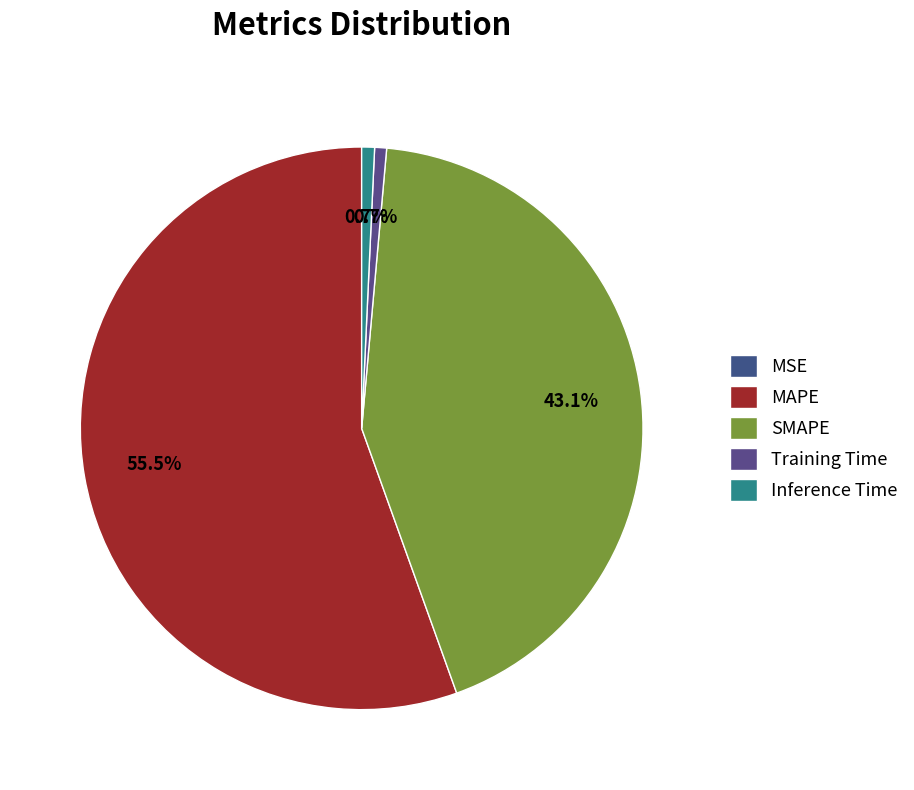

What is the largest slice in the pie chart?

MAPE